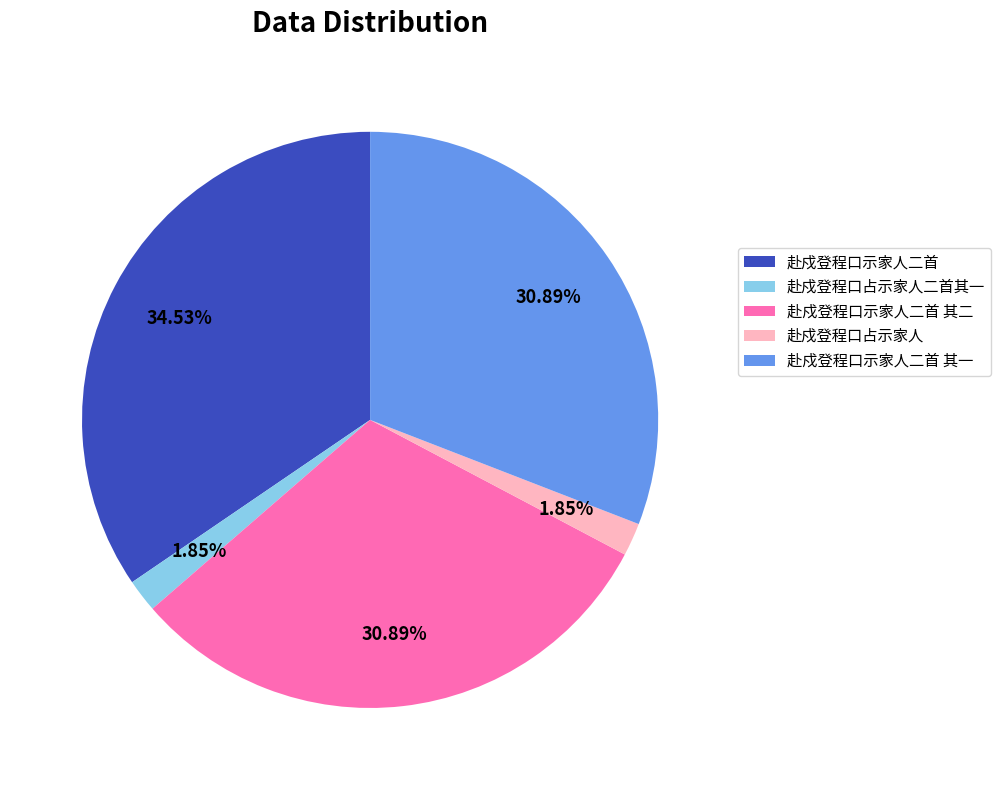

Does 赴戍登程口示家人二首 其一 account for over 50% of the chart?

No